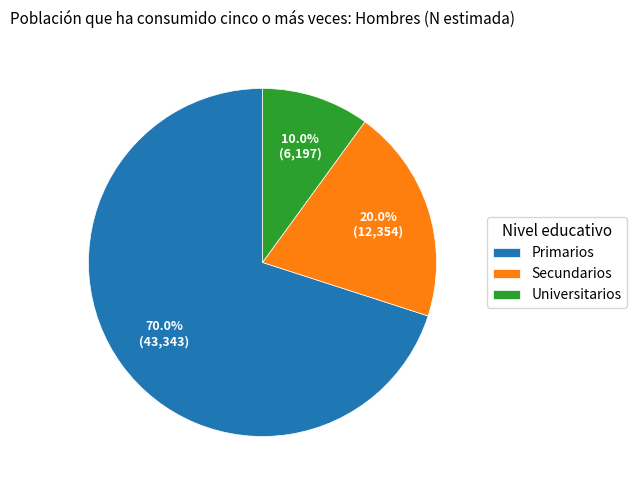

Combined, what portion of the pie is Primarios and Secundarios?

90.0%